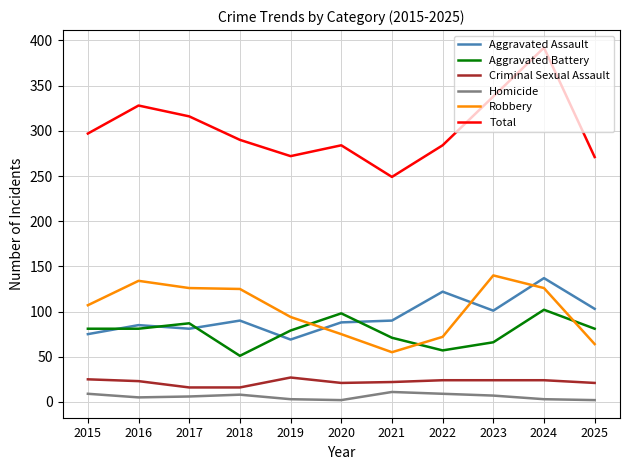

In Homicide, how many points are lower than both neighbors (excluding endpoints)?

2